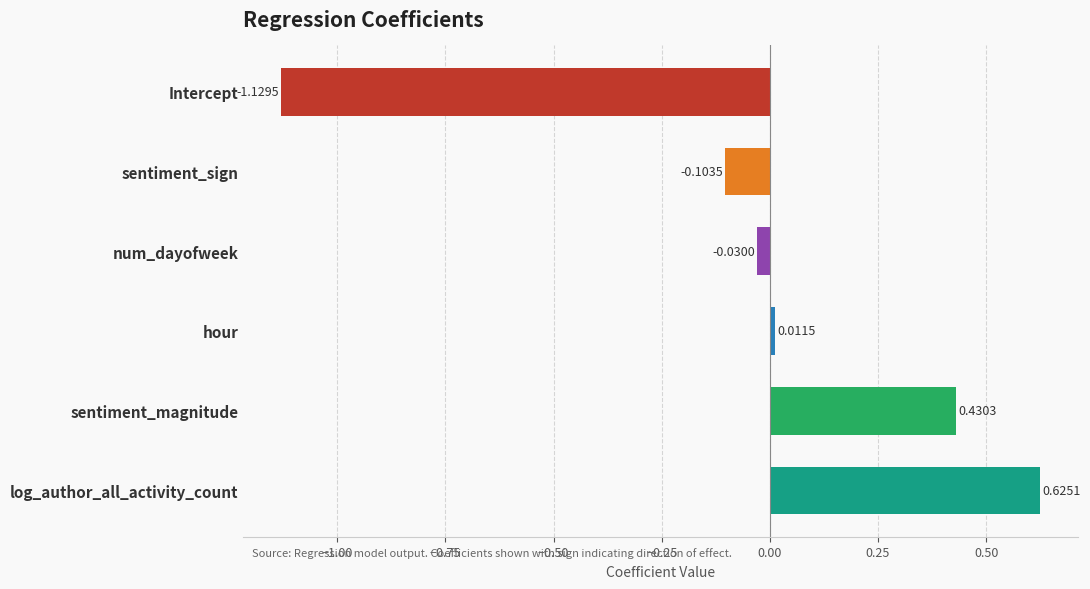

What is the difference between the values at sentiment_sign and sentiment_magnitude?

0.5